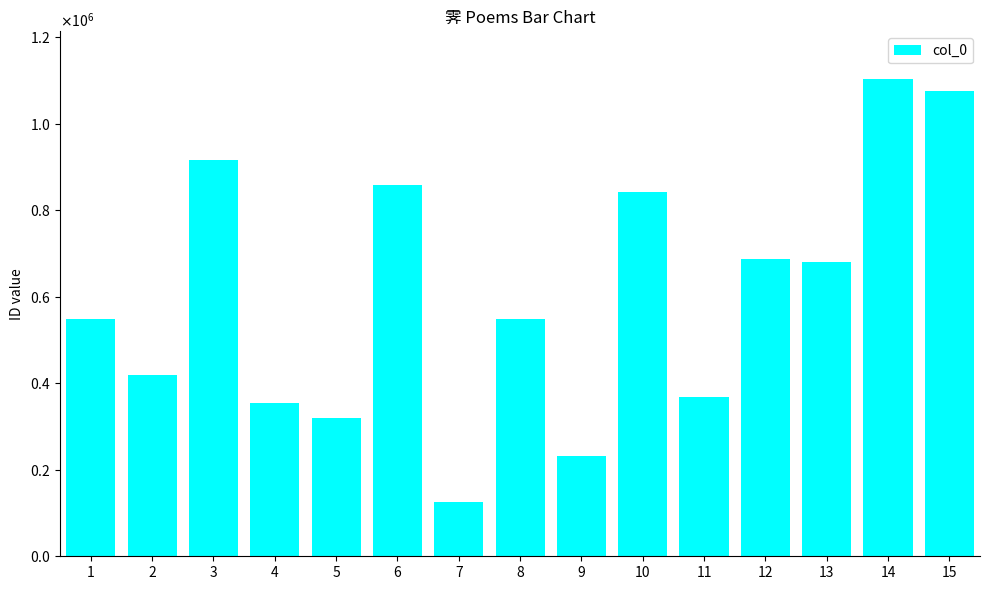

Rank the categories by value from lowest to highest.

7, 9, 5, 4, 11, 2, 8, 1, 13, 12, 10, 6, 3, 15, 14